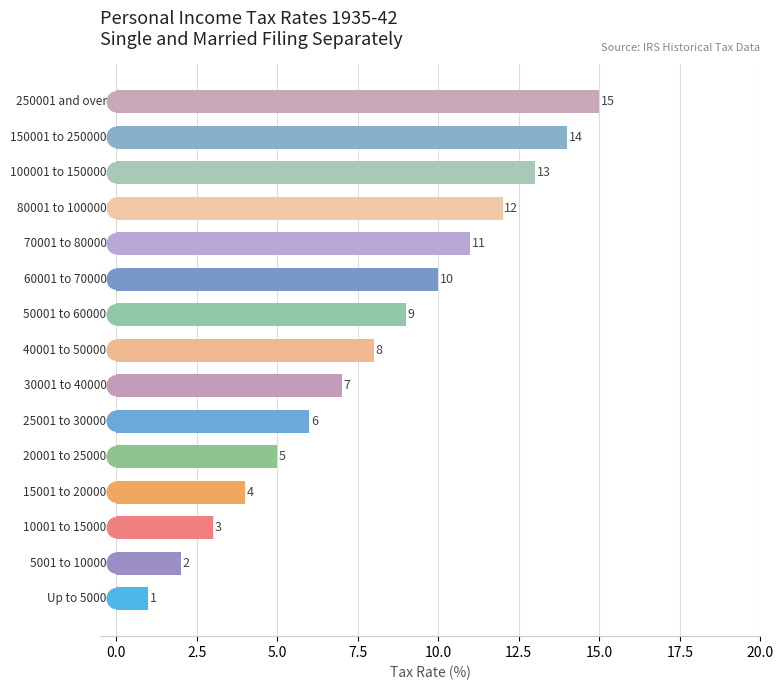

What is the maximum value shown in the chart?

15